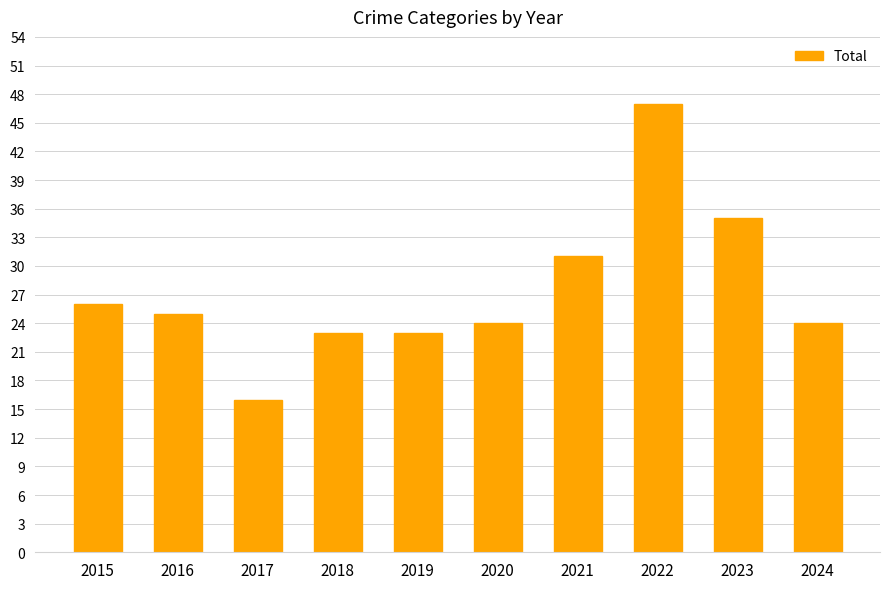

What is the approximate value at 2015?

26